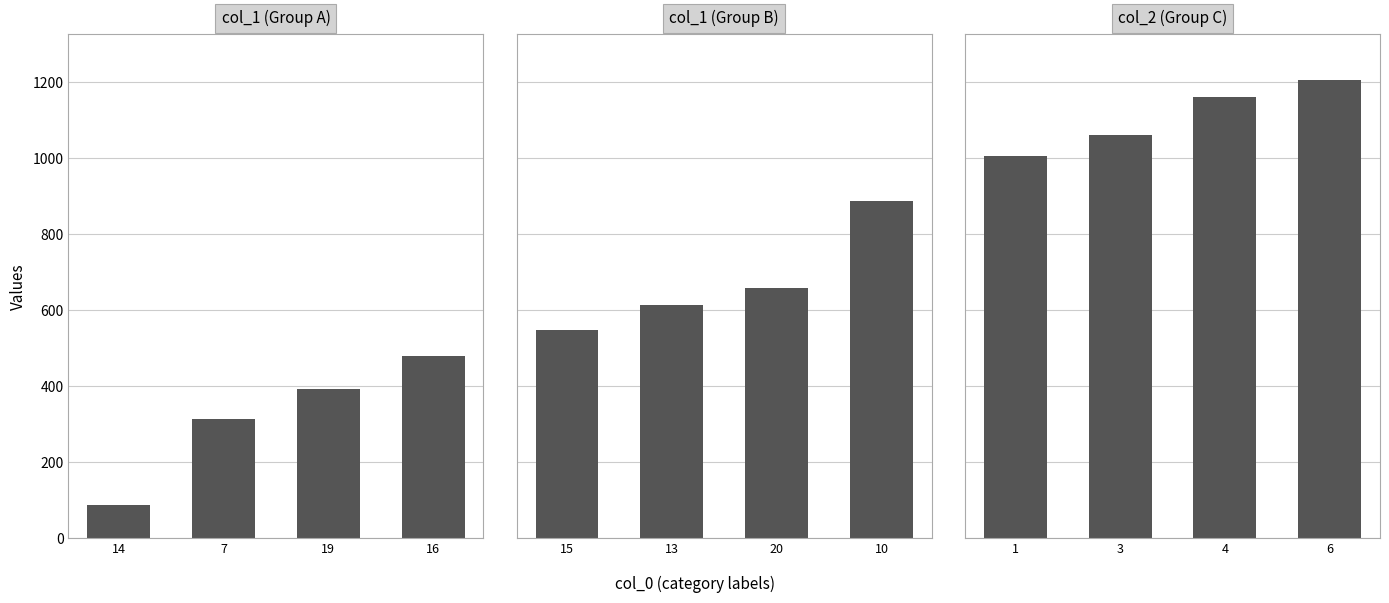

Reading left to right, list all the values displayed in this chart.

col_1 (Group A): 88	313	393	478
col_1 (Group B): 548	613	658	888
col_2 (Group C): 1005	1060	1160	1205